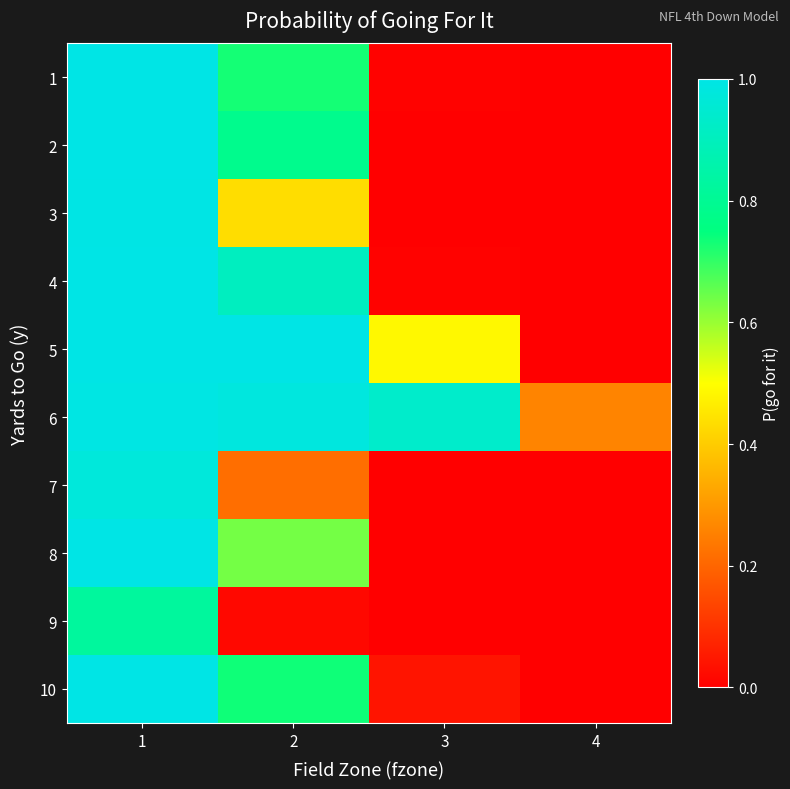

Reading left to right, extract all data points from this chart.

1: 1=1.0	2=0.7	3=0.0	4=0.0
2: 1=1.0	2=0.8	3=0.0	4=0.0
3: 1=1.0	2=0.4	3=0.0	4=0.0
4: 1=1.0	2=0.9	3=0.0	4=0.0
5: 1=1.0	2=1.0	3=0.5	4=0.0
6: 1=1.0	2=1.0	3=0.9	4=0.3
7: 1=1.0	2=0.2	3=0.0	4=0.0
8: 1=1.0	2=0.6	3=0.0	4=0.0
9: 1=0.8	2=0.0	3=0.0	4=0.0
10: 1=1.0	2=0.7	3=0.0	4=0.0